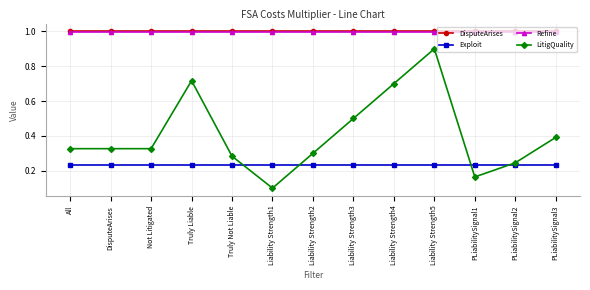

Read the LitigQuality value at Liability Strength5.

0.9